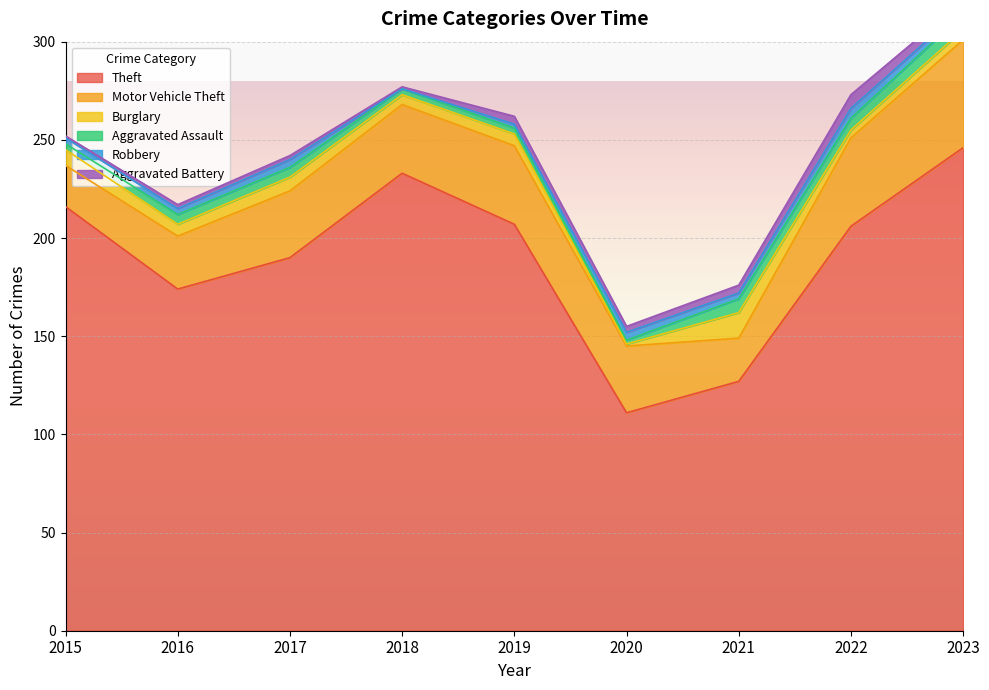

List the series in order of their peak value, highest first.

Theft, Motor Vehicle Theft, Burglary, Aggravated Assault, Aggravated Battery, Robbery